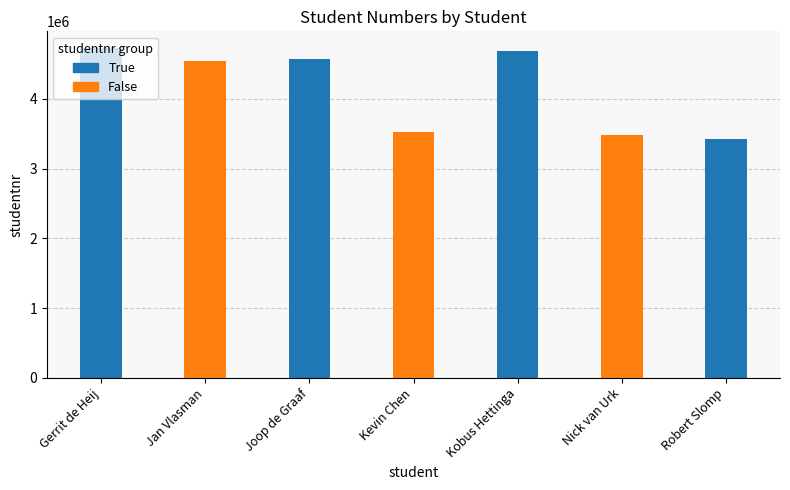

What is the ratio of the value at Kevin Chen to the value at Gerrit de Heij?

0.7